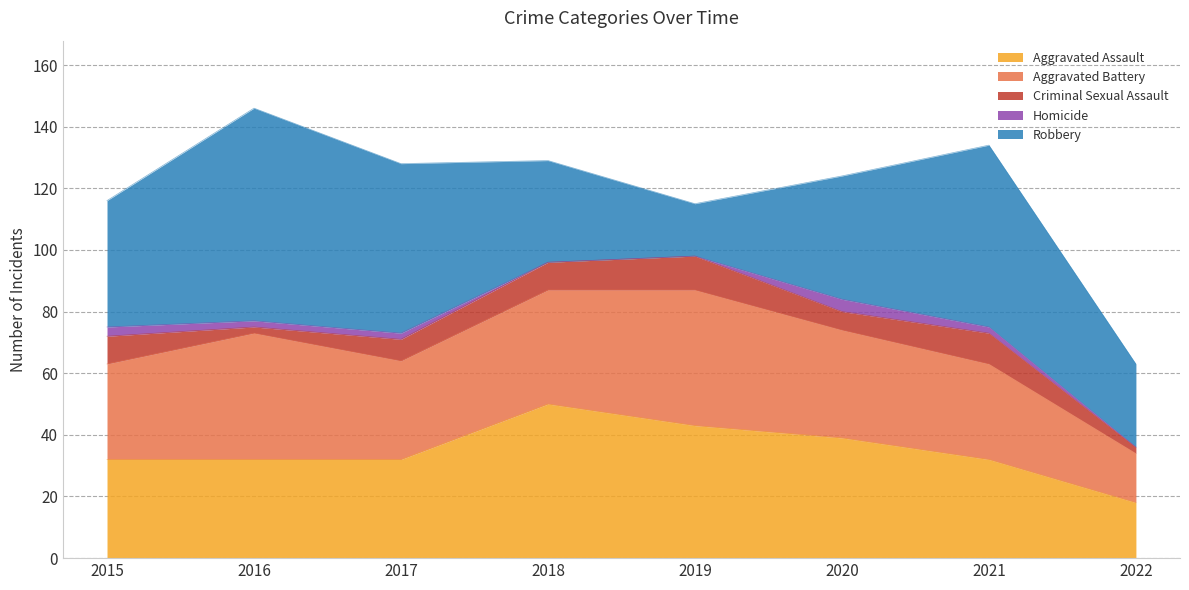

What is the difference between the maximum and minimum values in the Aggravated Battery series?

28